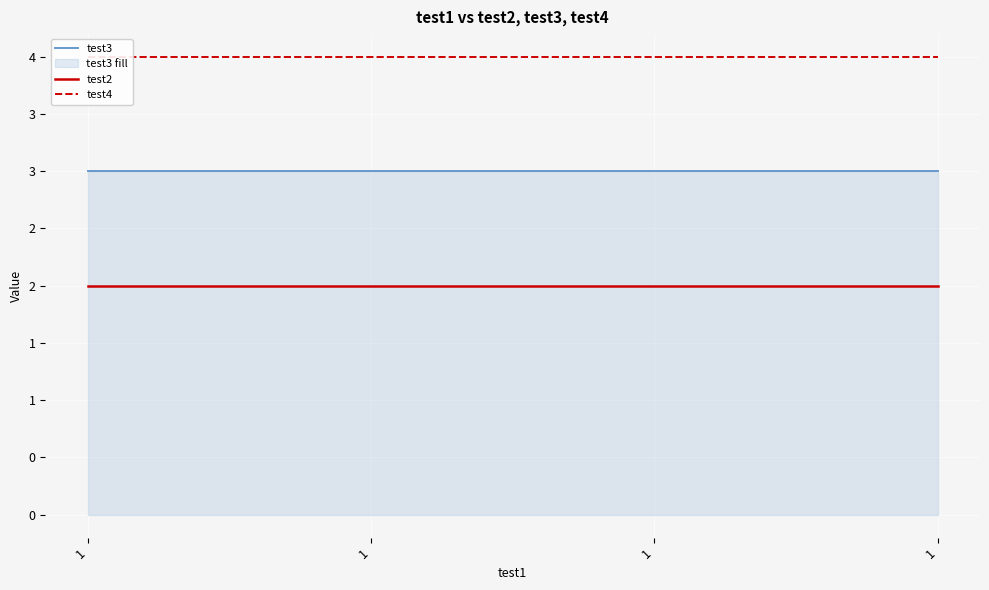

True or false: test3 has more than 0 interior local peaks.

False